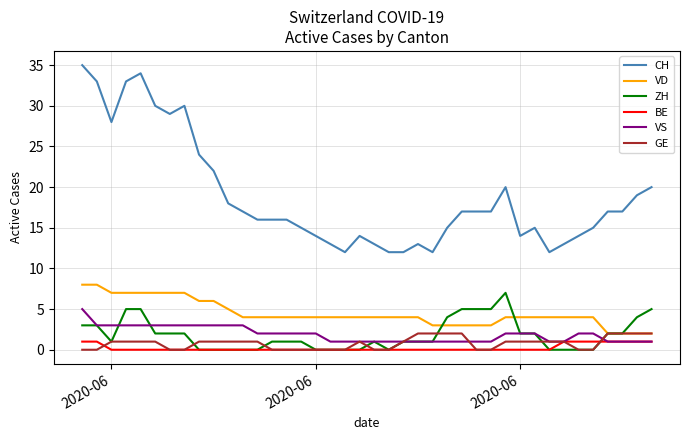

Which series has the largest total across all categories?

CH